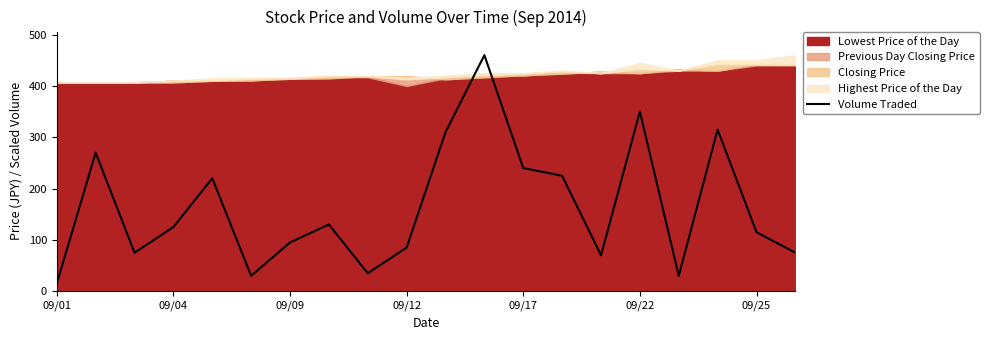

How many data points does each series have?

20